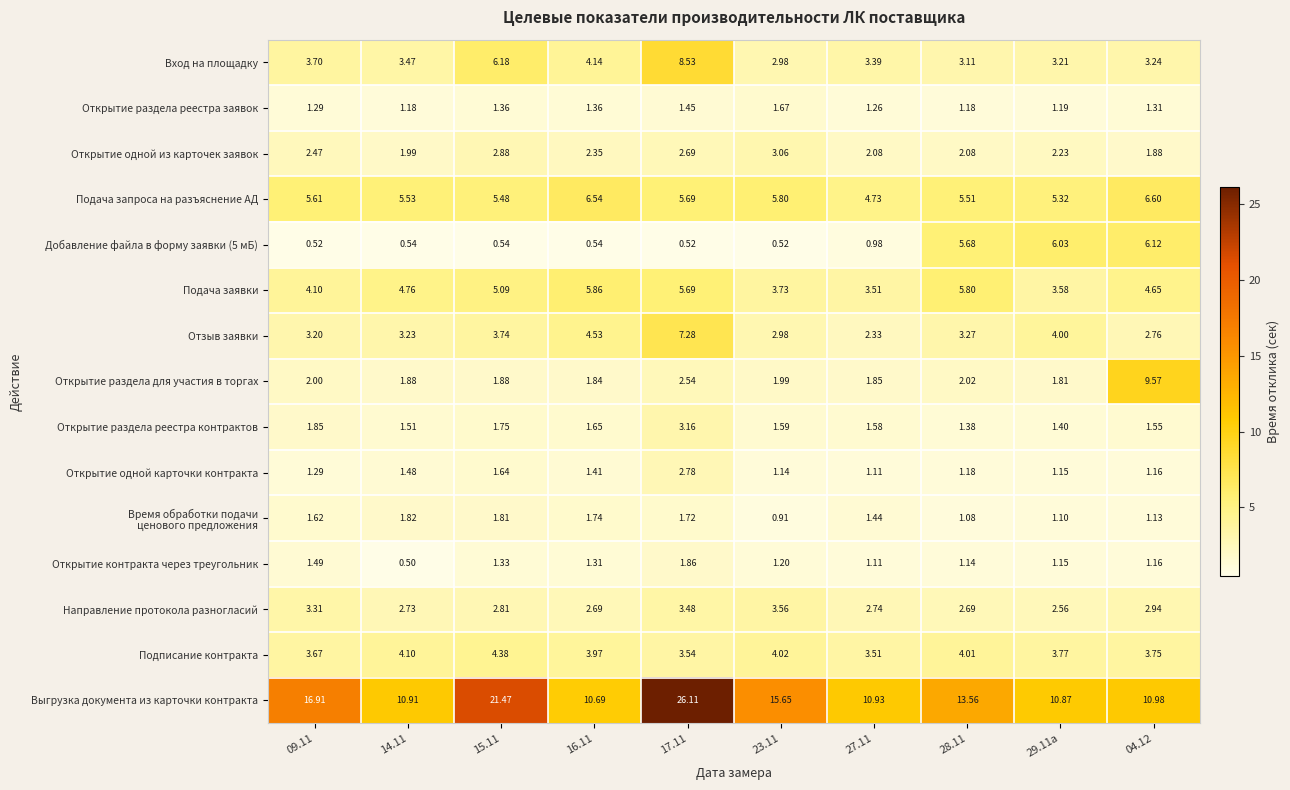

Between 17.11 and 28.11, which series saw the biggest shift?

Выгрузка документа из карточки контракта